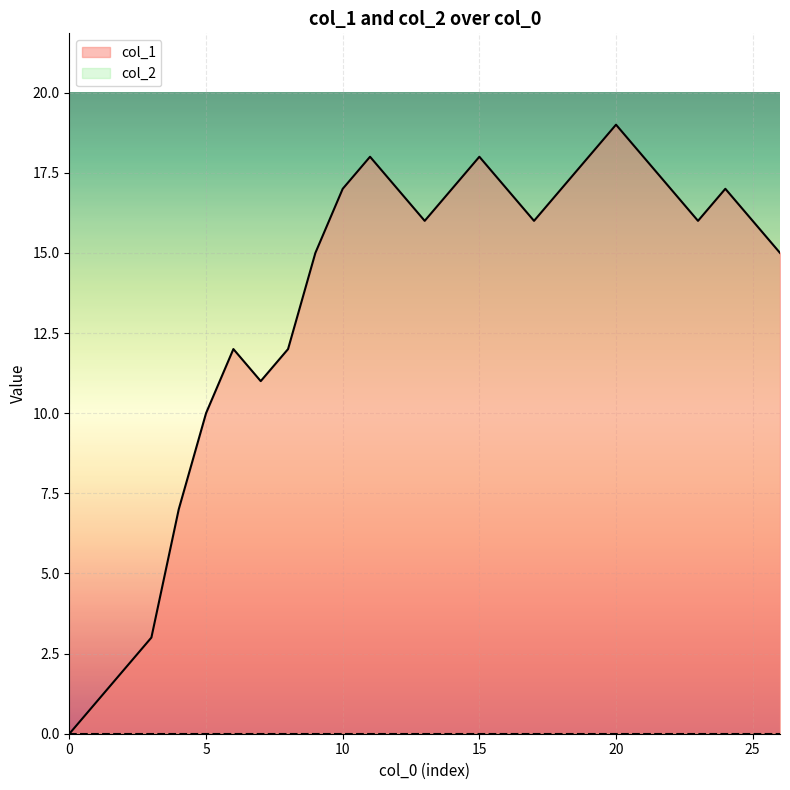

What is the greatest value displayed?

19